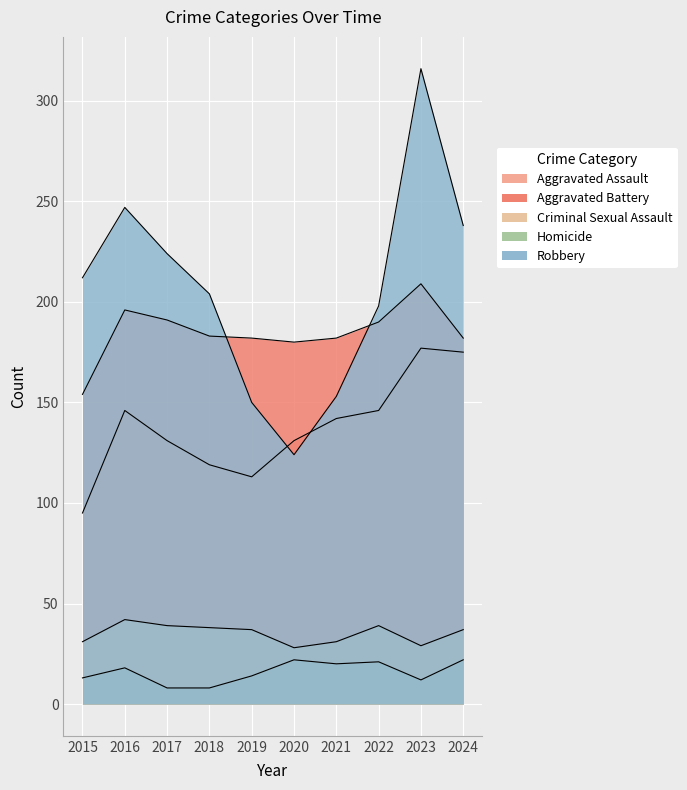

What is the total value across all series at 2020?

485